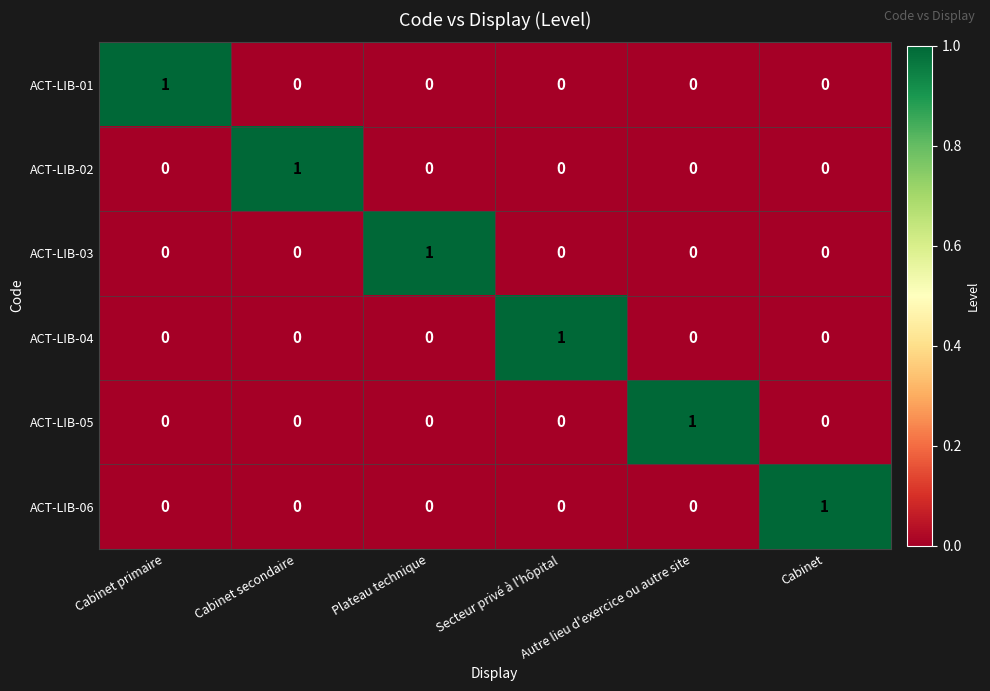

At how many categories does at least one series exceed 0?

6